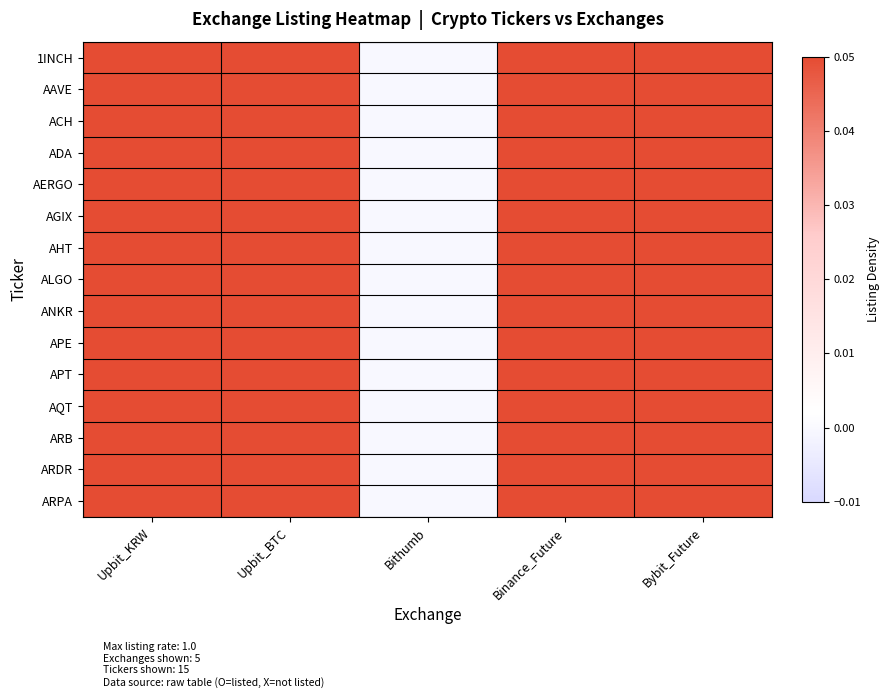

Rank the series at Upbit_KRW from lowest to highest value.

ACH, AERGO, AGIX, AHT, AQT, ARDR, APE, ARPA, 1INCH, AAVE, ADA, ALGO, ANKR, APT, ARB